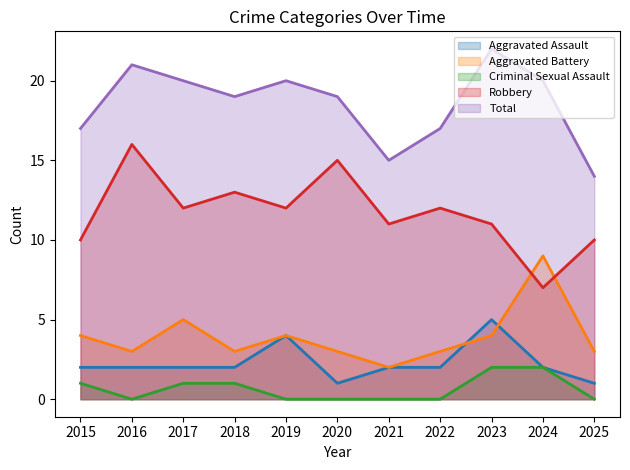

True or false: Total and Aggravated Battery cross at least once.

False